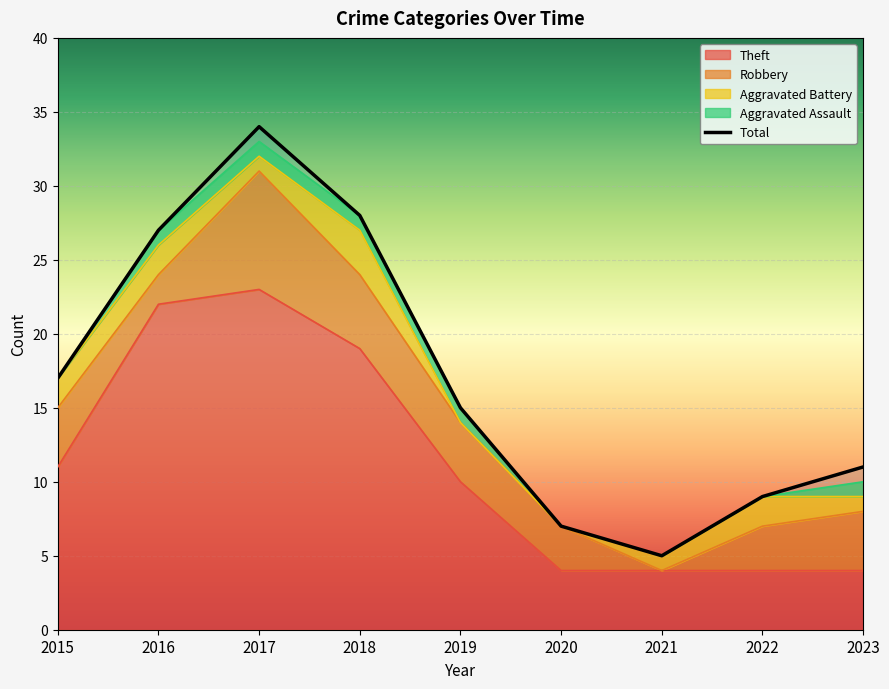

Is the value of Robbery at 2019 greater than the value of Aggravated Assault at 2017?

Yes